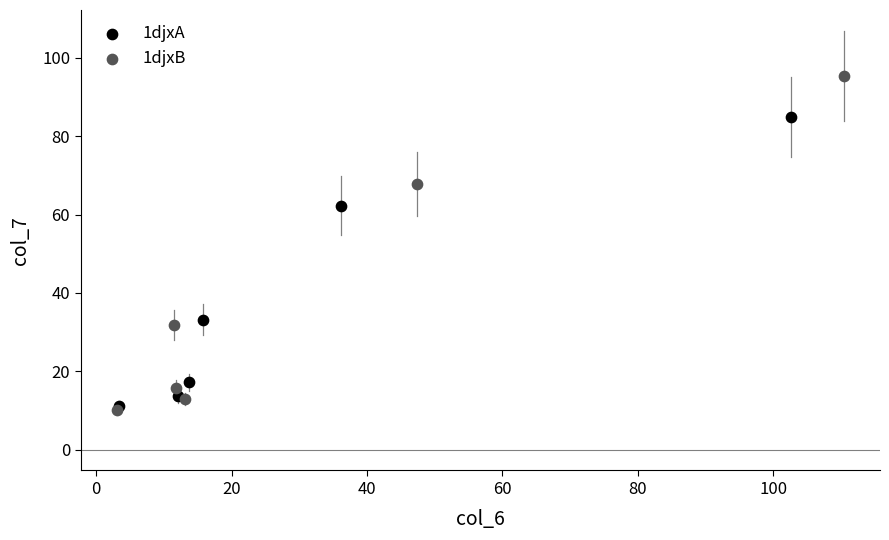

Which series has the widest spread of Y values?

1djxB